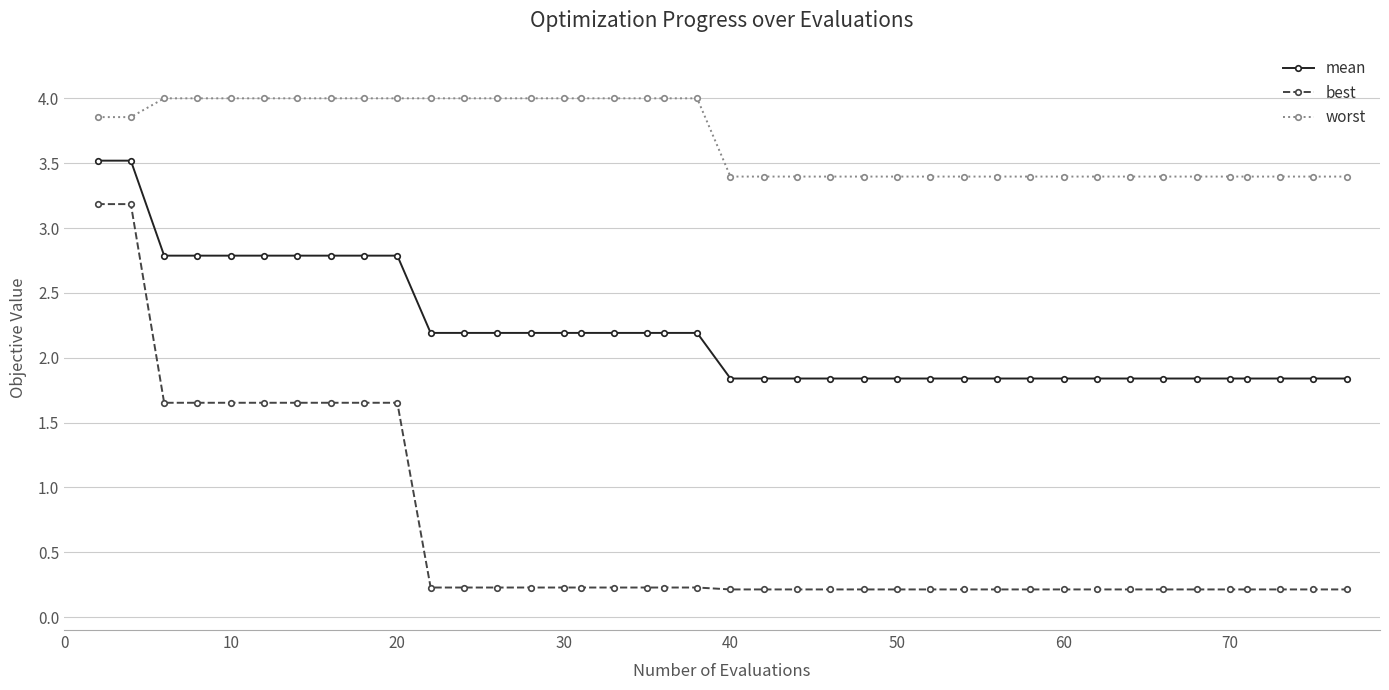

What is the average value of the worst series?

3.7